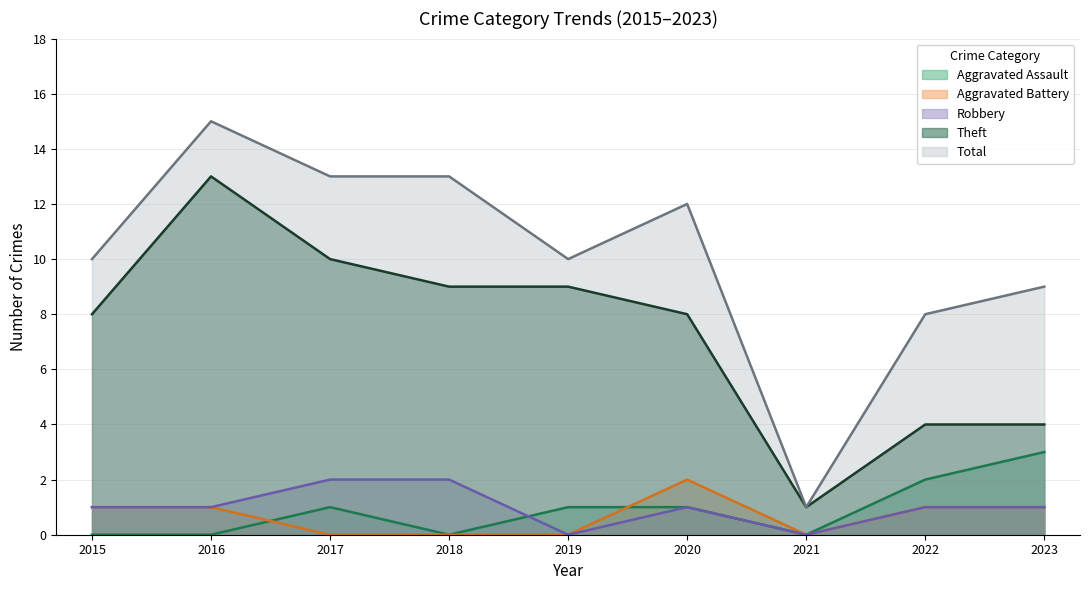

How many lines are shown in the chart?

5